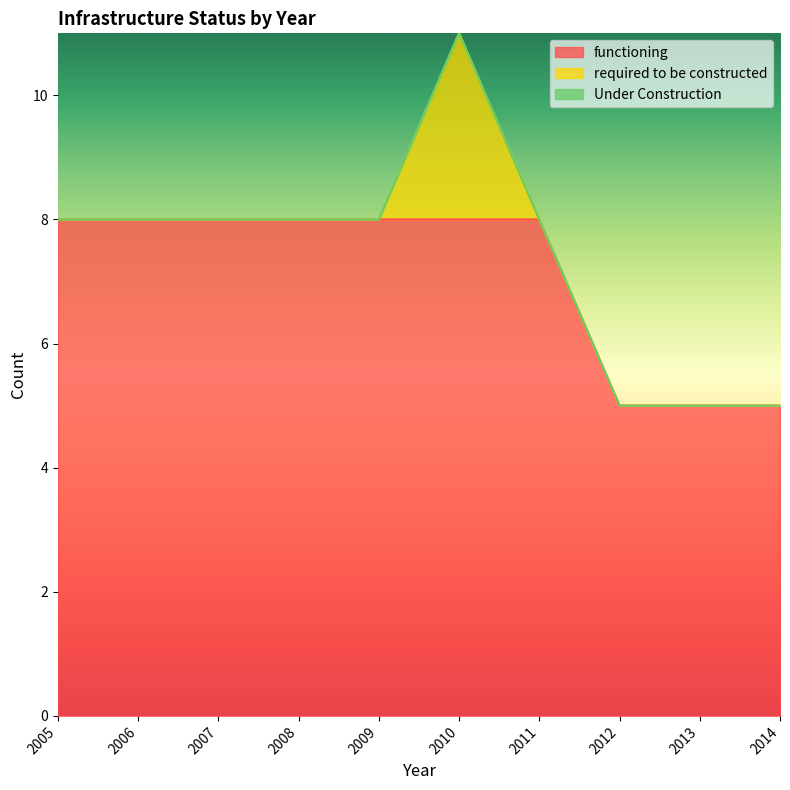

True or false: Under Construction and required to be constructed intersect in this chart.

False